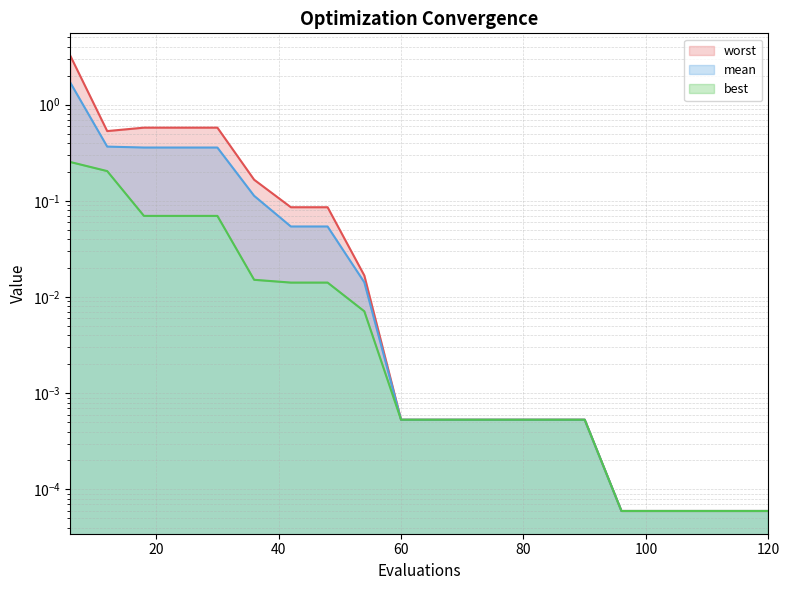

Is it true that worst equals 0.5 at 12?

True